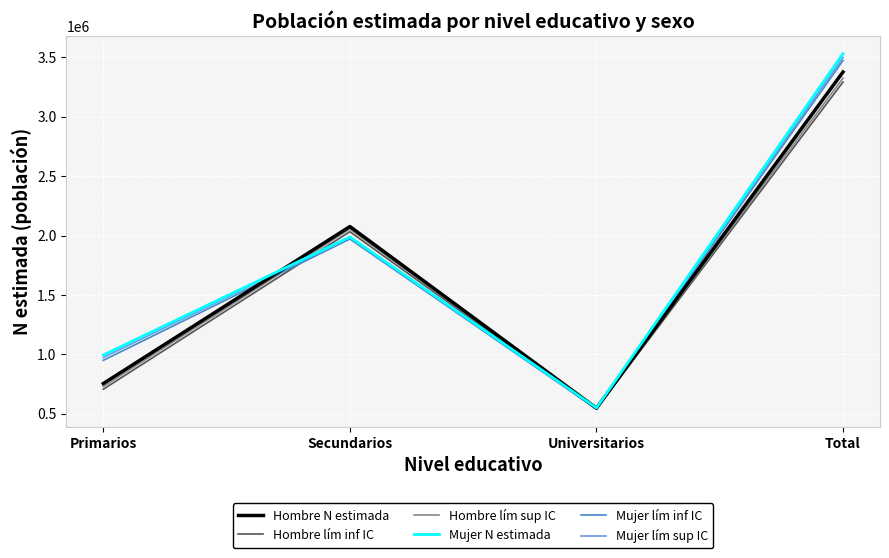

What is the sum of the Mujer lím inf IC values at Secundarios and Primarios?

2920950